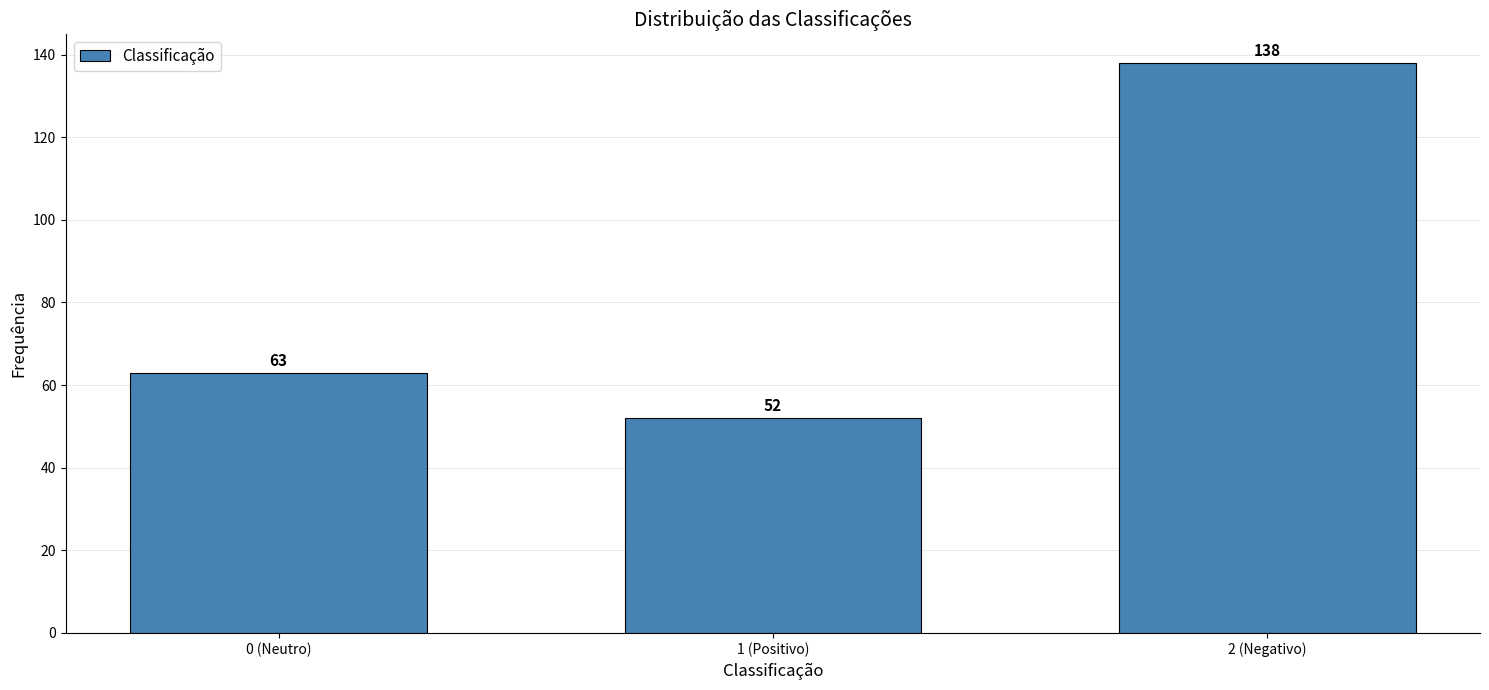

Reading left to right, transcribe all the data shown in this chart.

0 (Neutro)=63	1 (Positivo)=52	2 (Negativo)=138